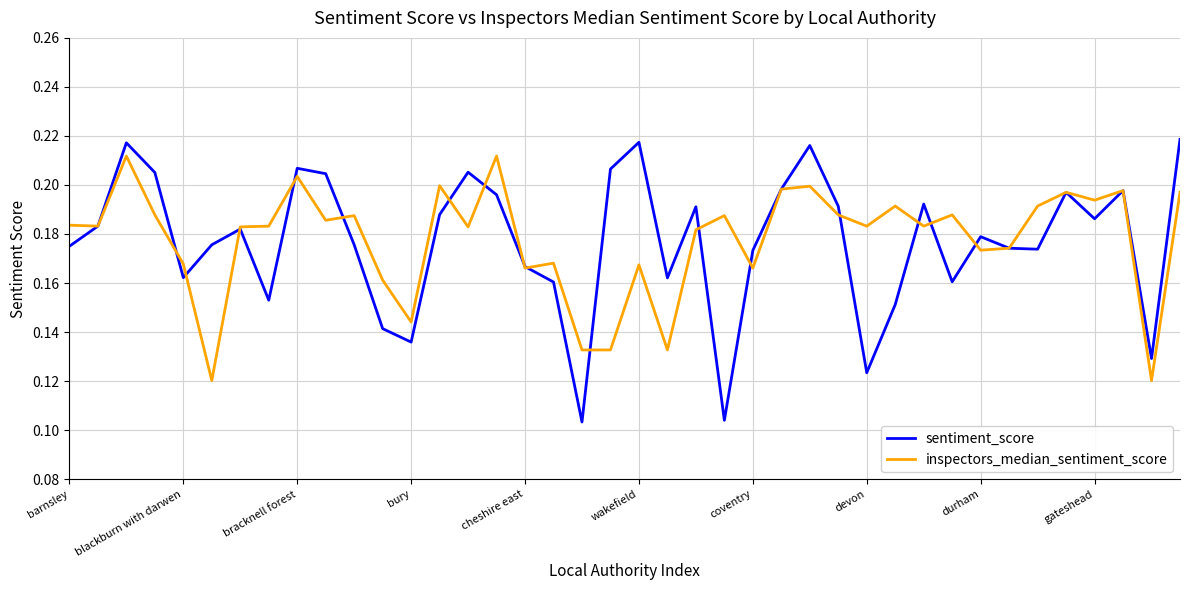

Which series has the largest range (max minus min)?

sentiment_score